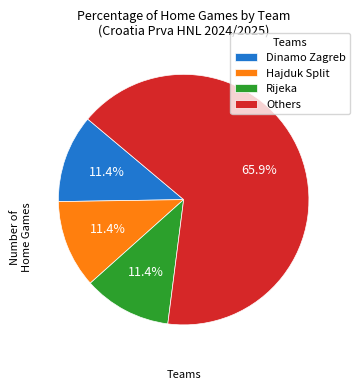

Does any single category account for the majority?

Yes